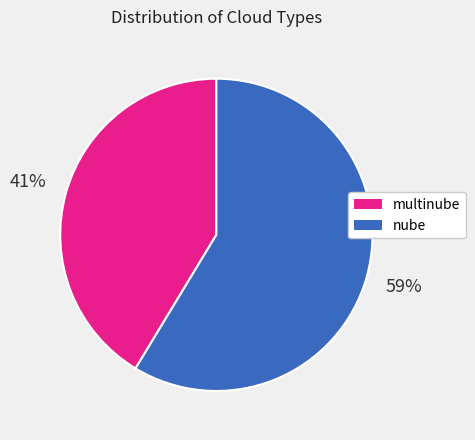

Which slice represents more than half of the pie?

nube